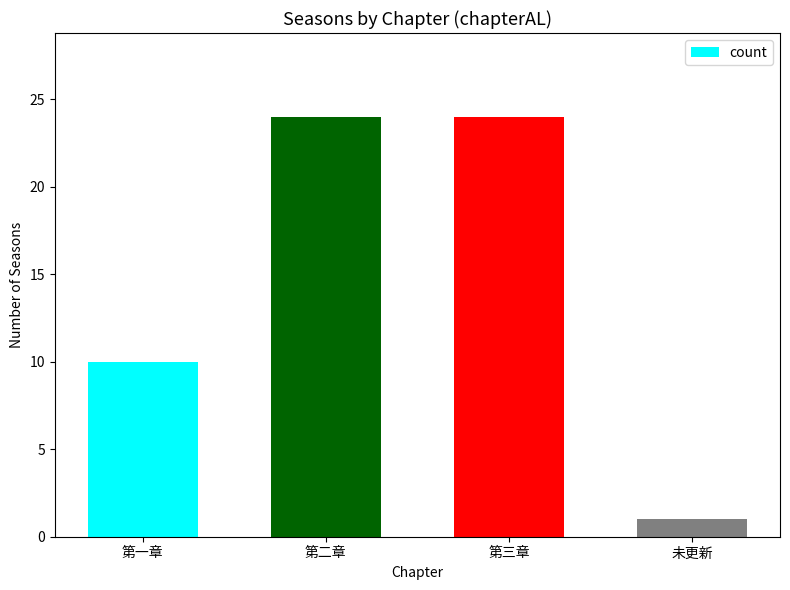

What is the difference between the second highest and second lowest values?

14